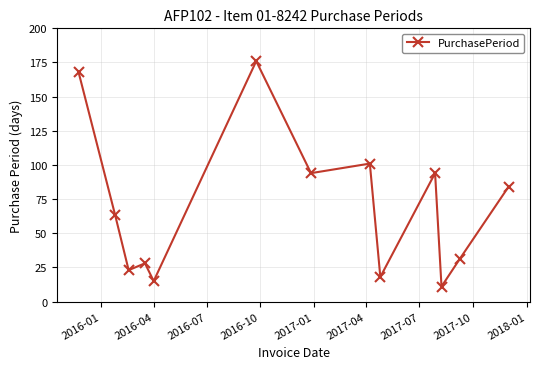

What is the difference between the maximum and minimum values?

165